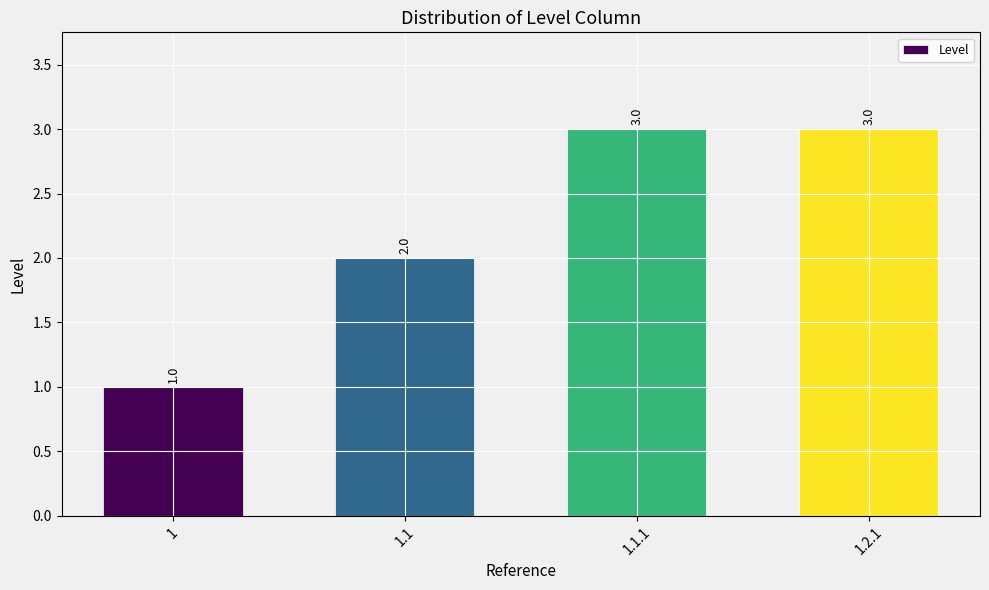

The chart shows a value of 3 at 1.1.1. True or false?

True